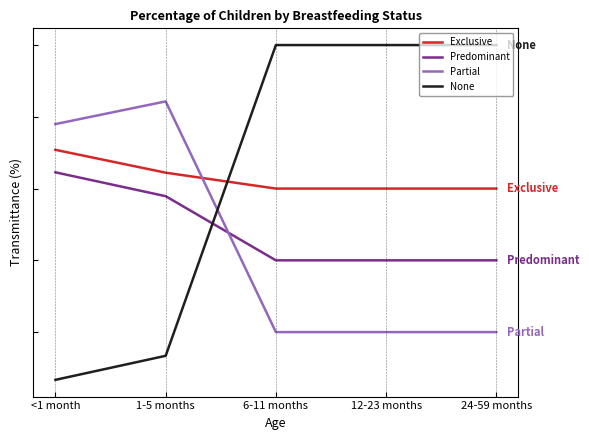

What are all the series names shown in the legend?

Exclusive, Predominant, Partial, None